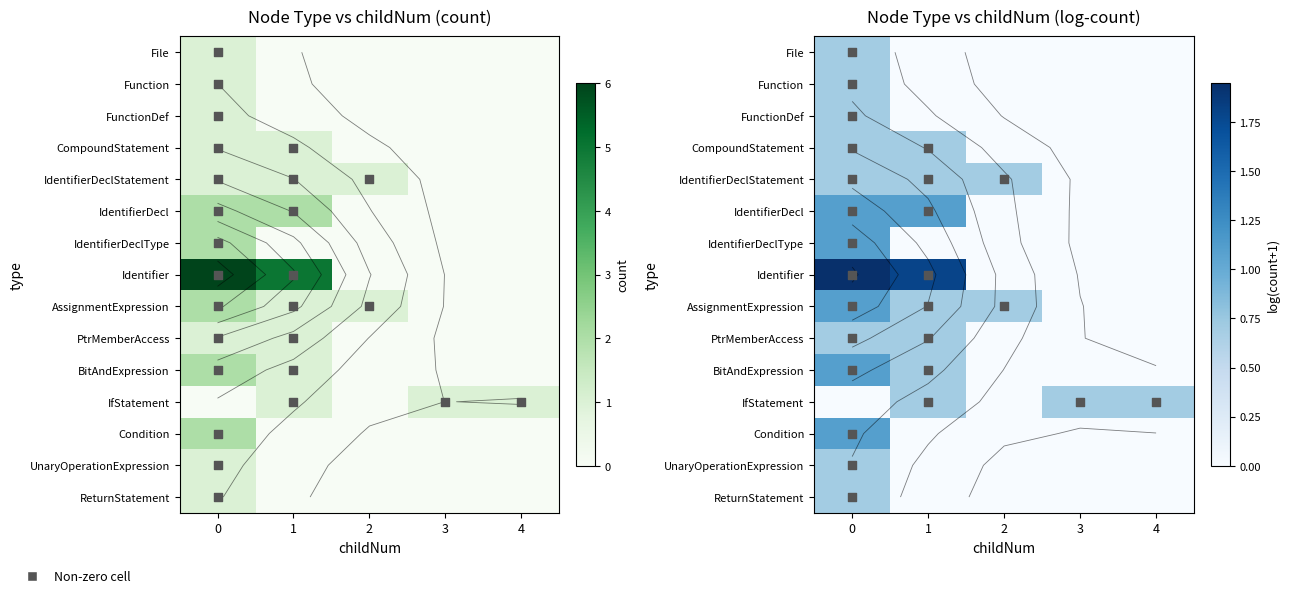

What is the maximum value for UnaryOperationExpression?

0.7